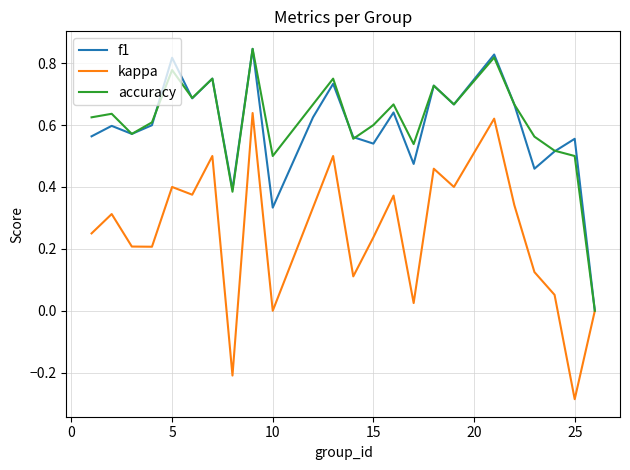

Which series has the widest spread of values?

kappa